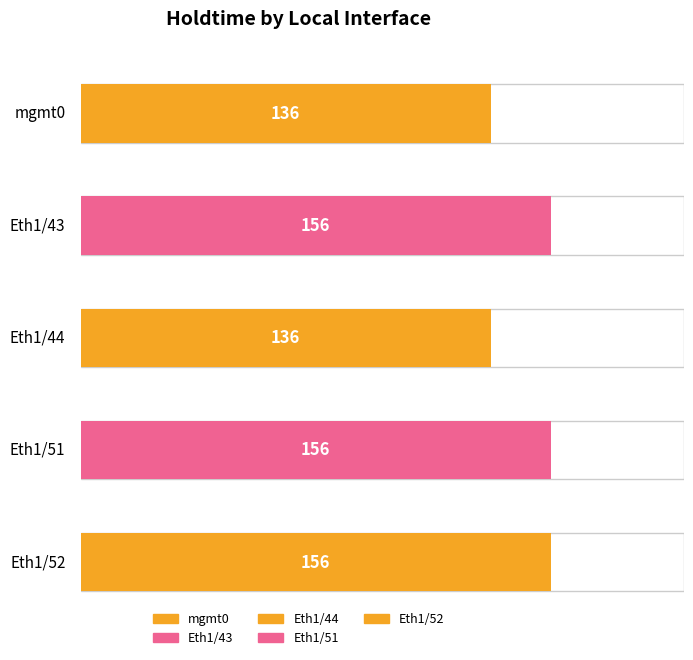

List the labels in order of value, largest first.

Eth1/43, Eth1/51, Eth1/52, mgmt0, Eth1/44